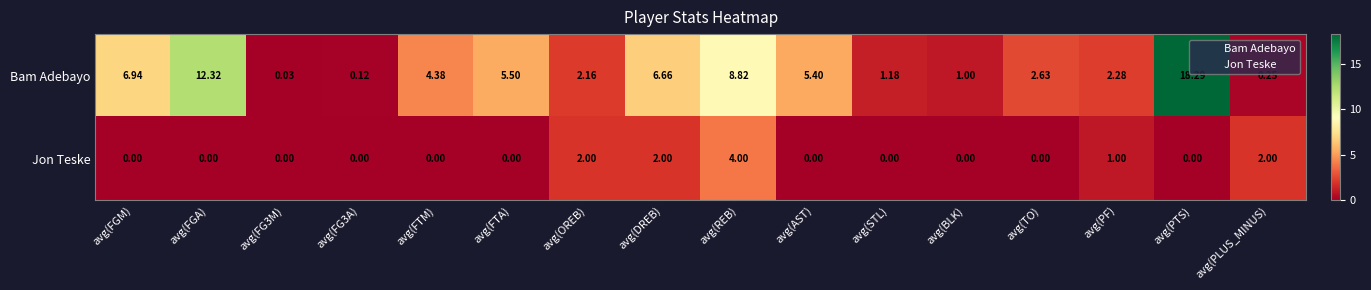

At which label does Bam Adebayo first exceed 4?

avg(FGM)